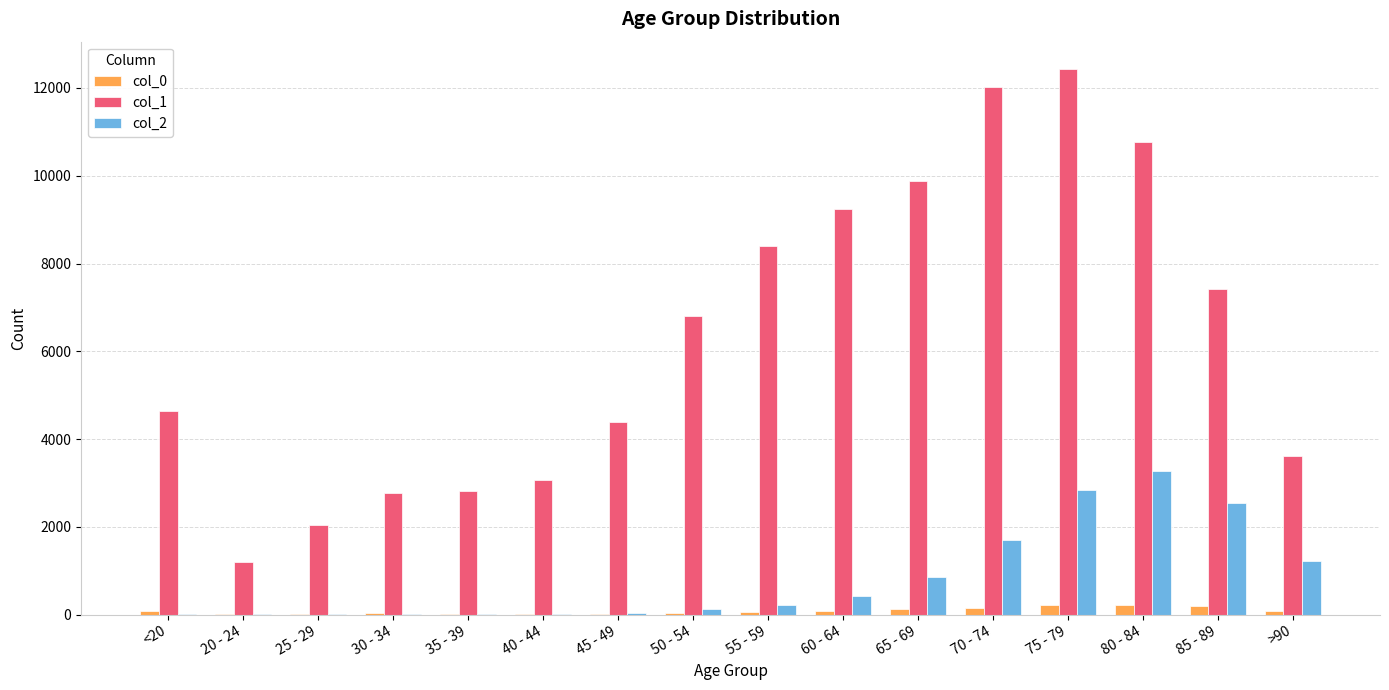

What is the average value of the col_1 series?

6343